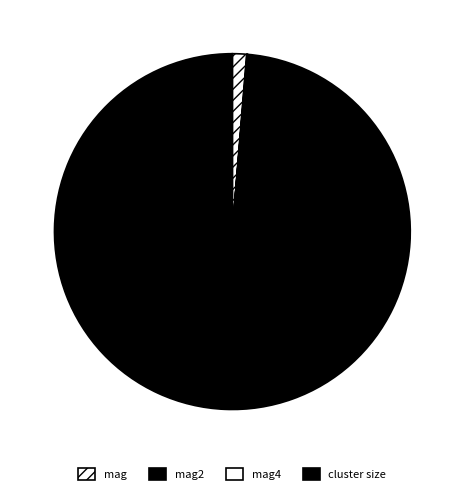

Combined, what portion of the pie is mag4 and mag2?

0.1%